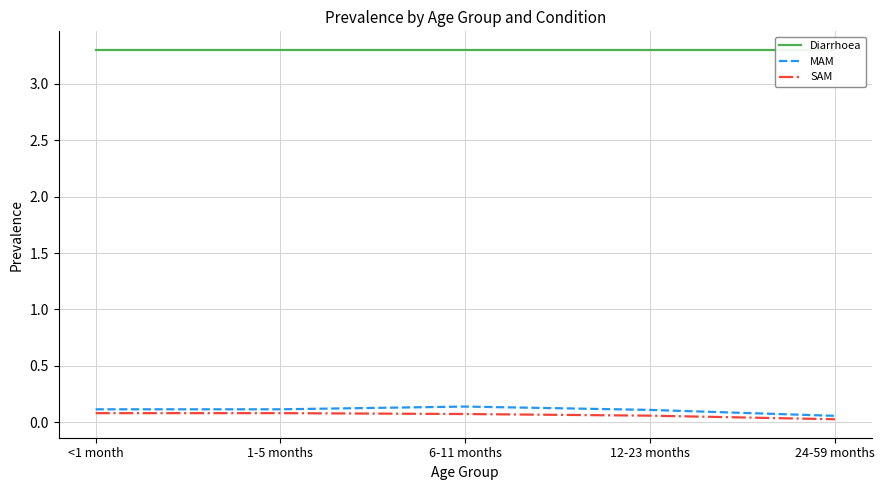

Which label corresponds to the largest value in the chart?

<1 month